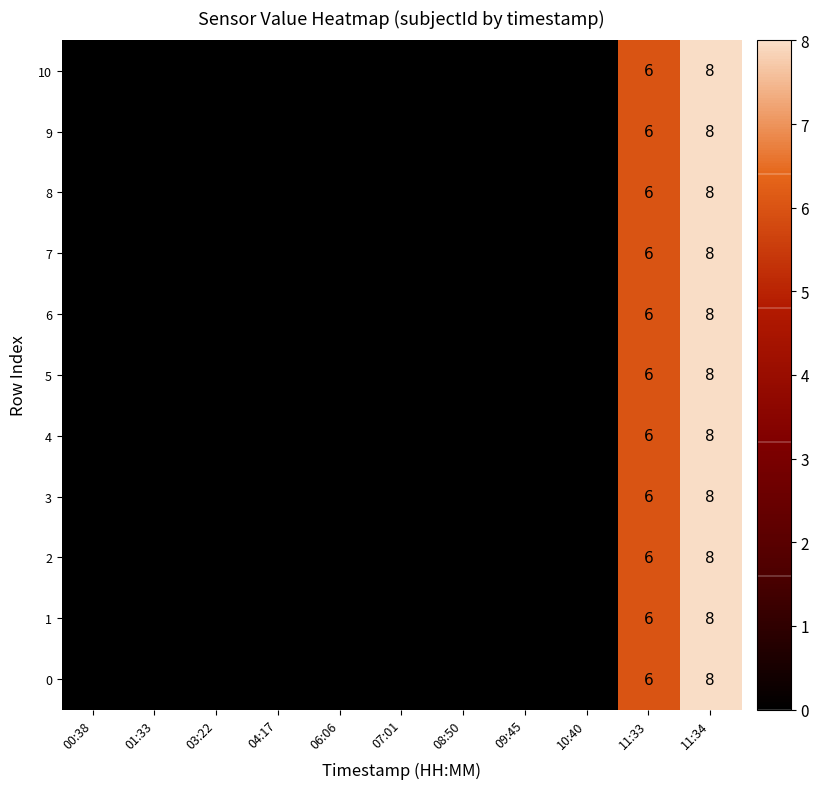

True or false: 3 has a value of 6 at 11:33.

True